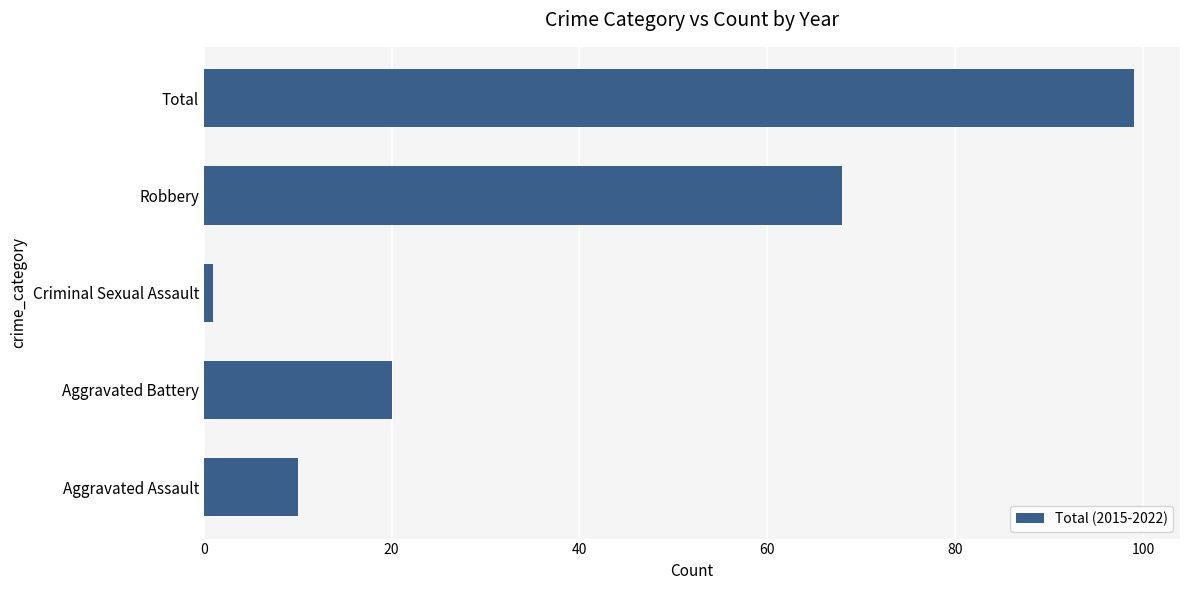

Reading top to bottom, what are all the values shown in this chart?

Total=99	Robbery=68	Criminal Sexual Assault=1	Aggravated Battery=20	Aggravated Assault=10